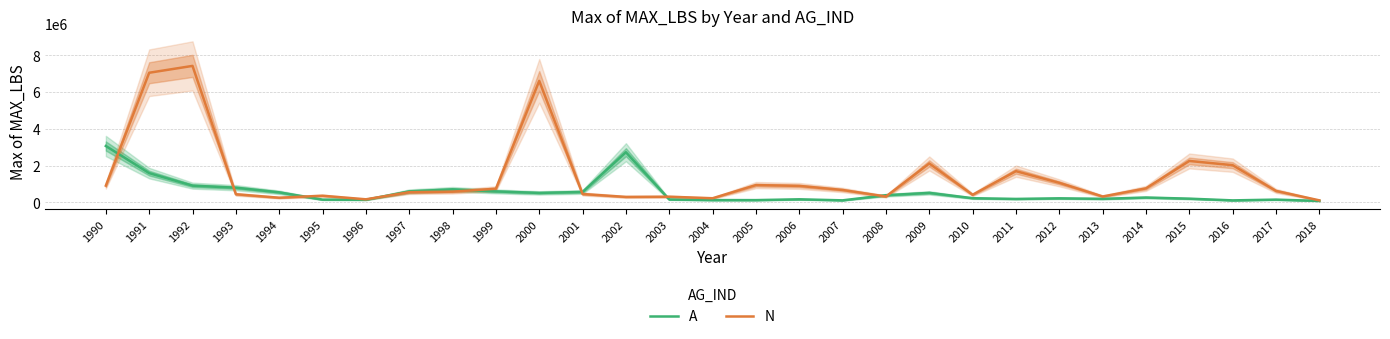

At which label does N reach its minimum?

2018